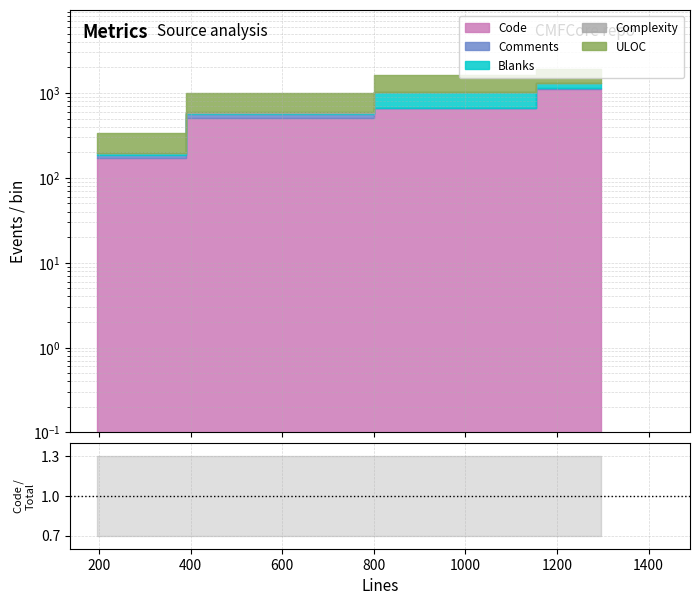

Is it true that the value at 200 is 0.9?

False